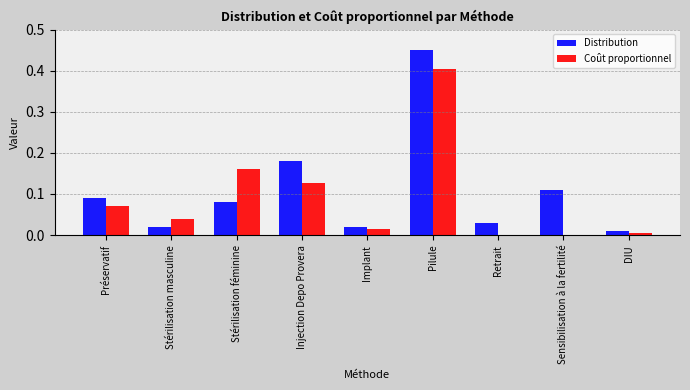

How many groups of bars are there?

9